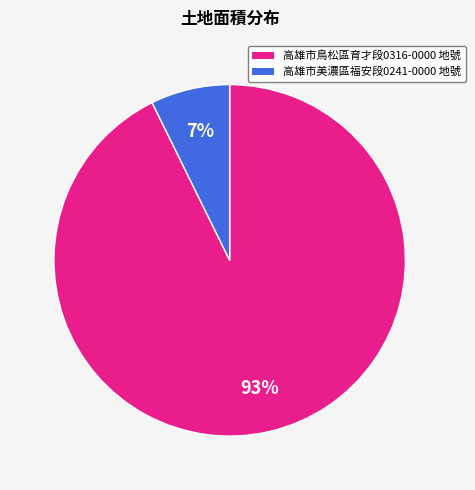

To the nearest percent, what is the average slice percentage?

50%